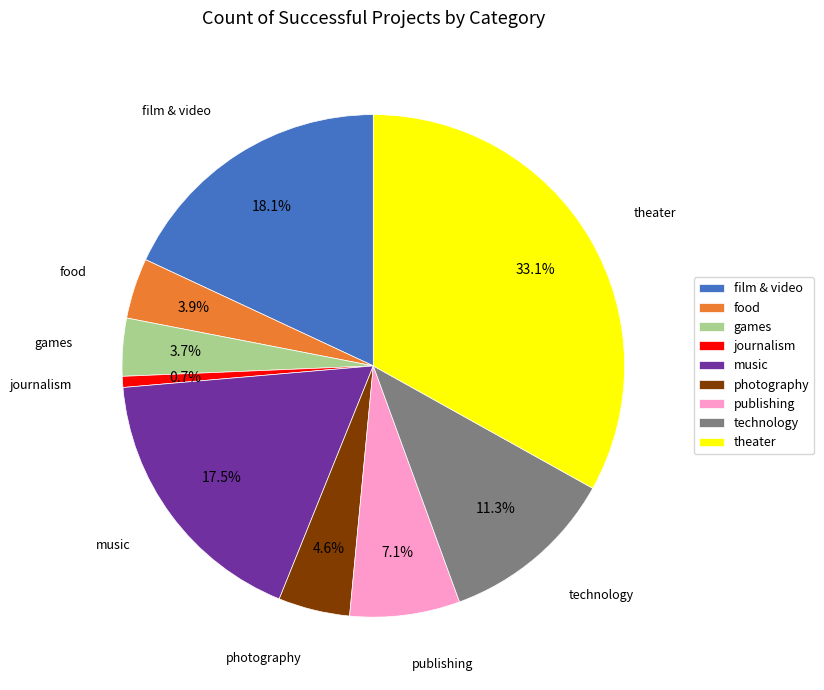

Which category has the biggest portion of the pie?

theater